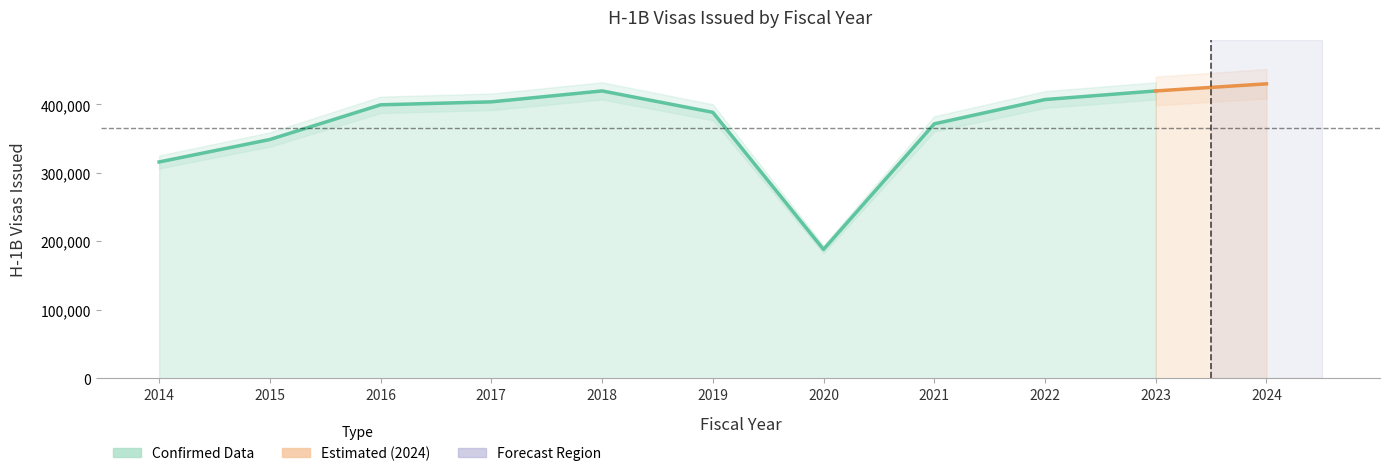

What is the change in value from 2016 to 2019?

-10946